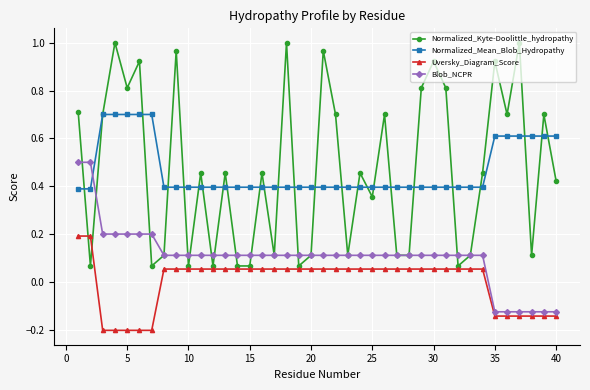

Which series has the widest spread of values?

Normalized_Kyte-Doolittle_hydropathy